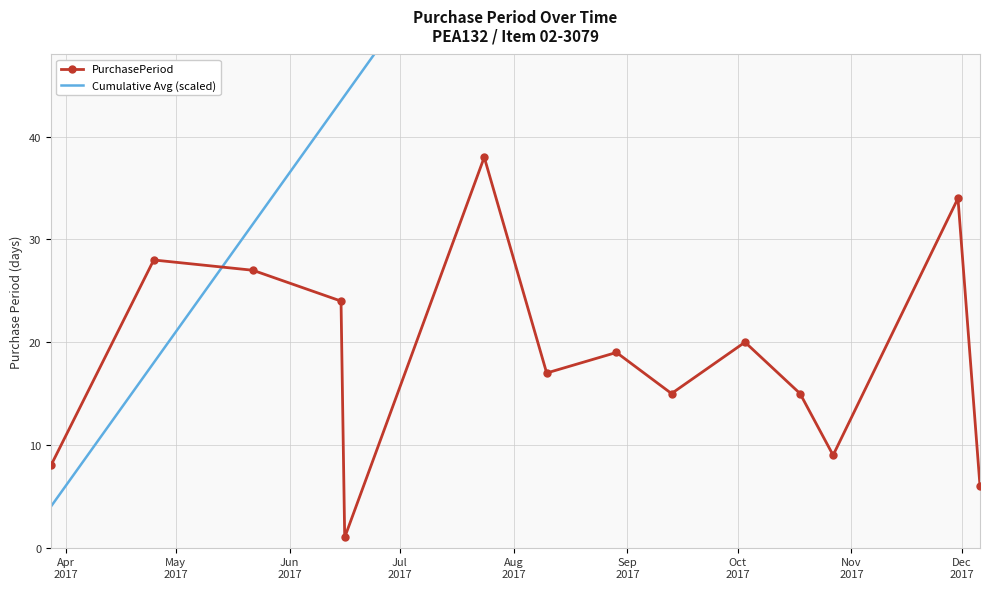

How many lines are shown in the chart?

2